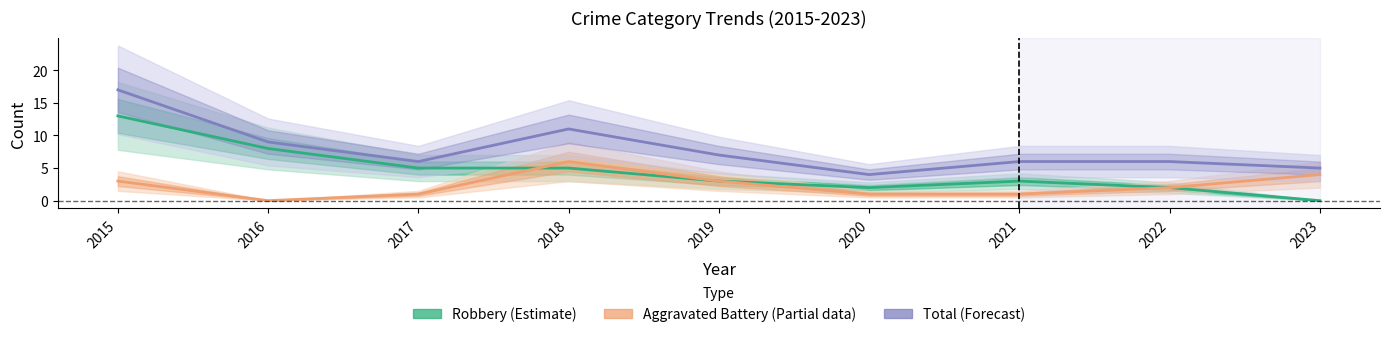

Which series has the largest total across all categories?

Total (Forecast)